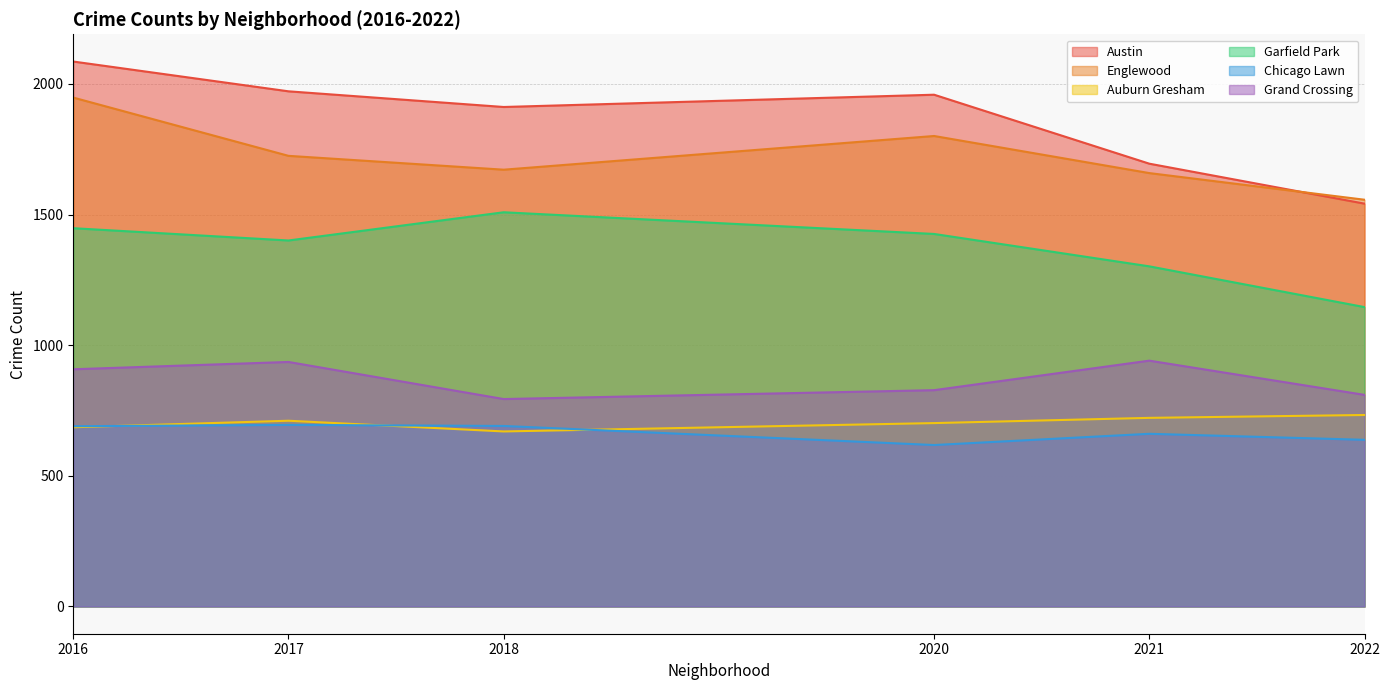

Which series has the widest spread of values?

Austin